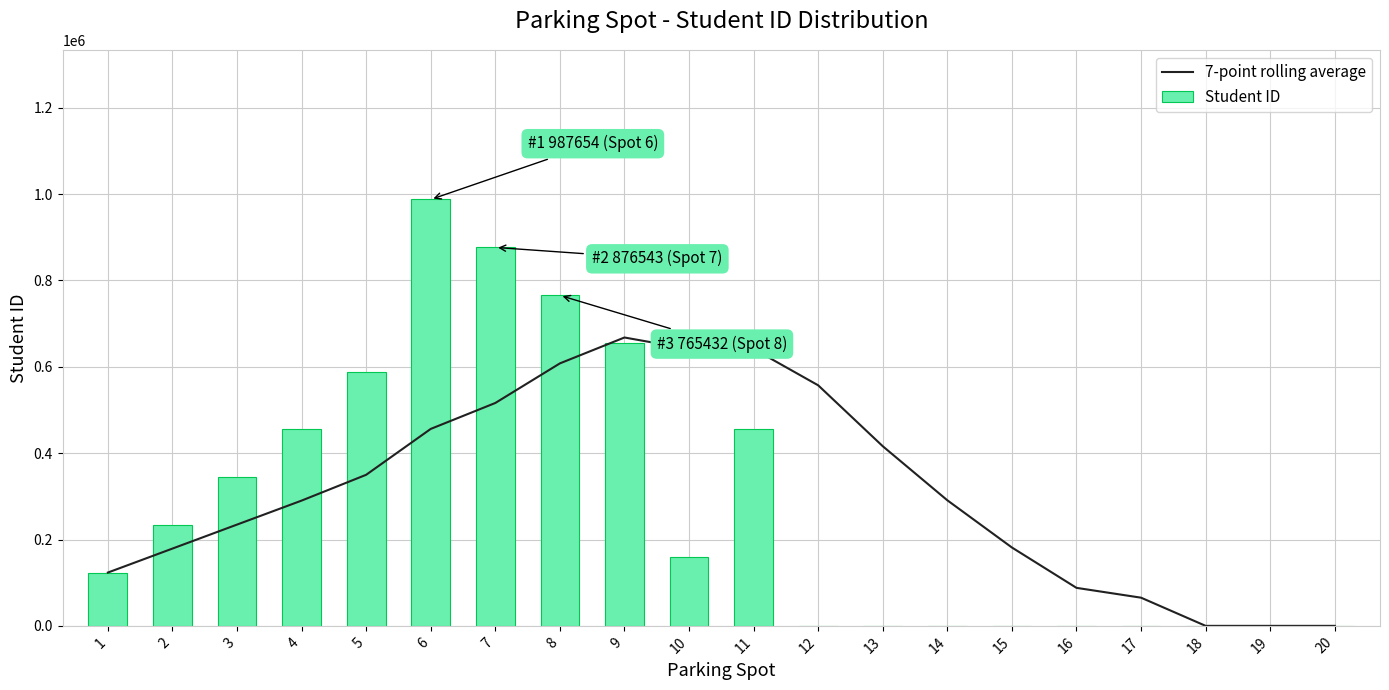

List the series in order of their peak value, lowest first.

7-point rolling average, Student ID